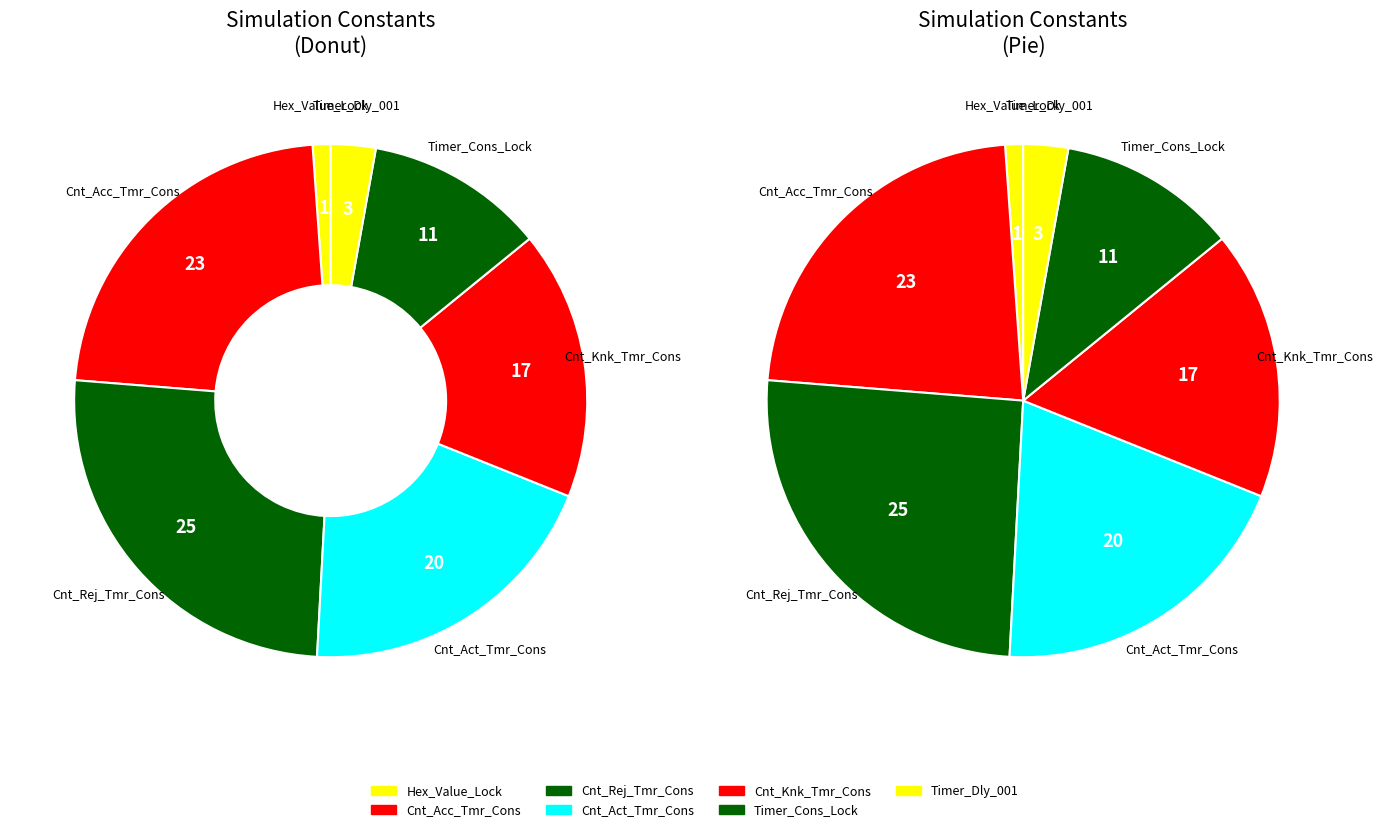

Does any single category account for the majority?

No